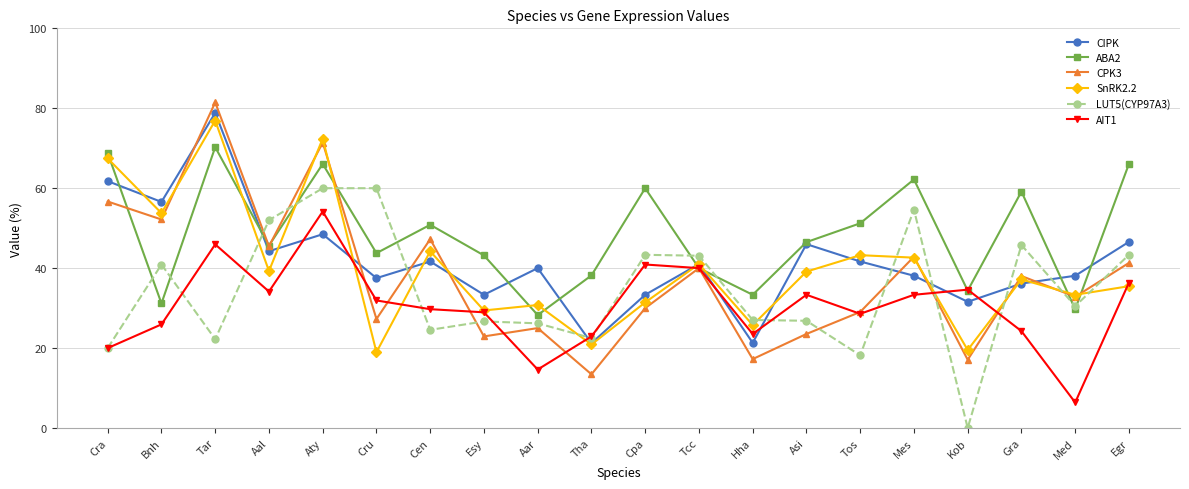

At which category does CPK3 reach its first local valley?

Bnh